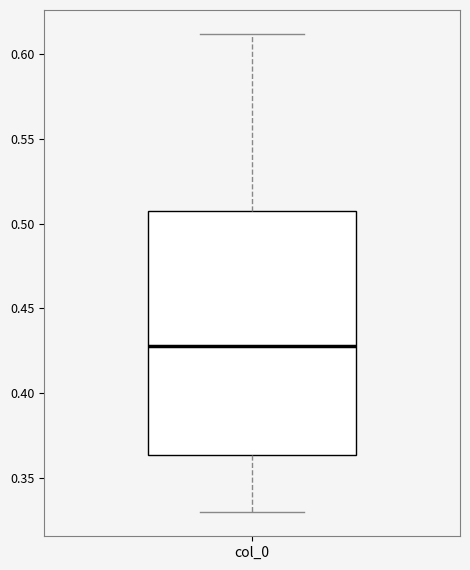

Read this box plot against the y-axis: the position of the median line, the range covered by the box, and the ends of both whiskers. The values are not printed on the chart, so give them approximately, as read against the axis.

median 0.430, box 0.365 to 0.505, whiskers 0.330 to 0.610